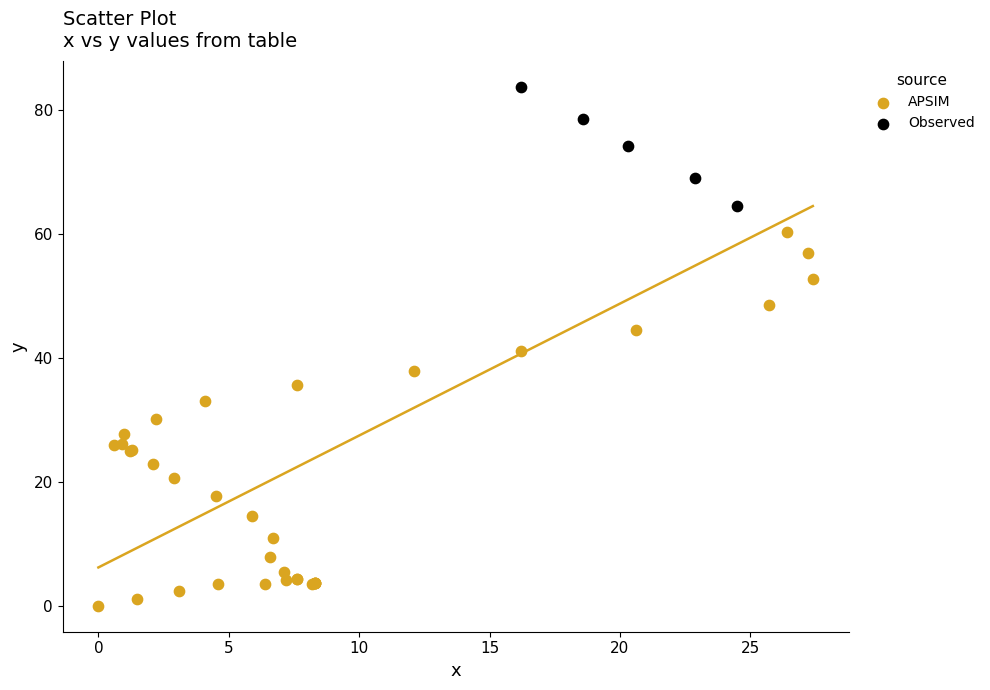

Which series reaches the maximum Y coordinate?

Observed